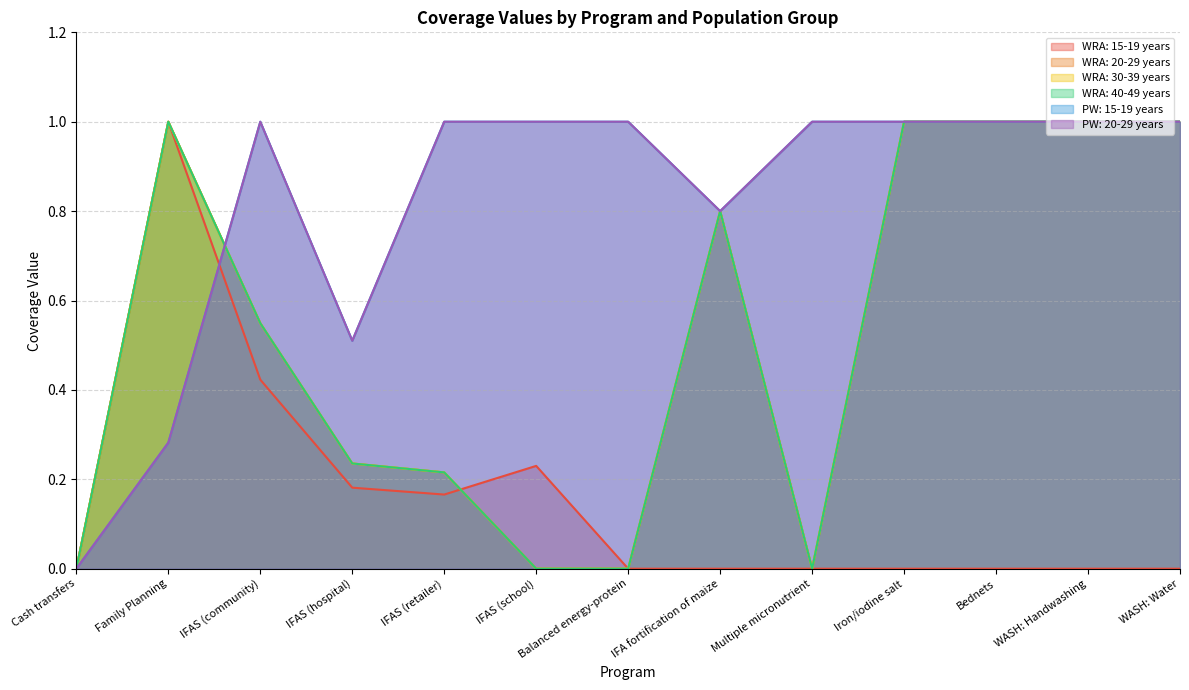

What is the label of the 9th point from the right?

IFAS (retailer)